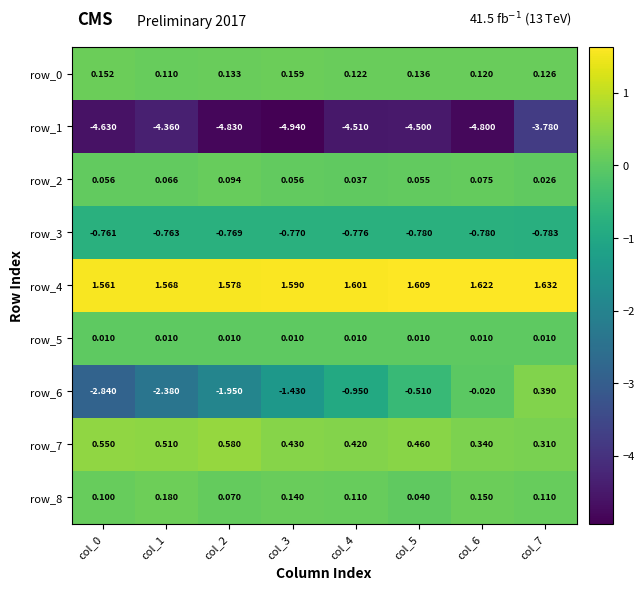

What is the sum of all row_4 values?

12.8